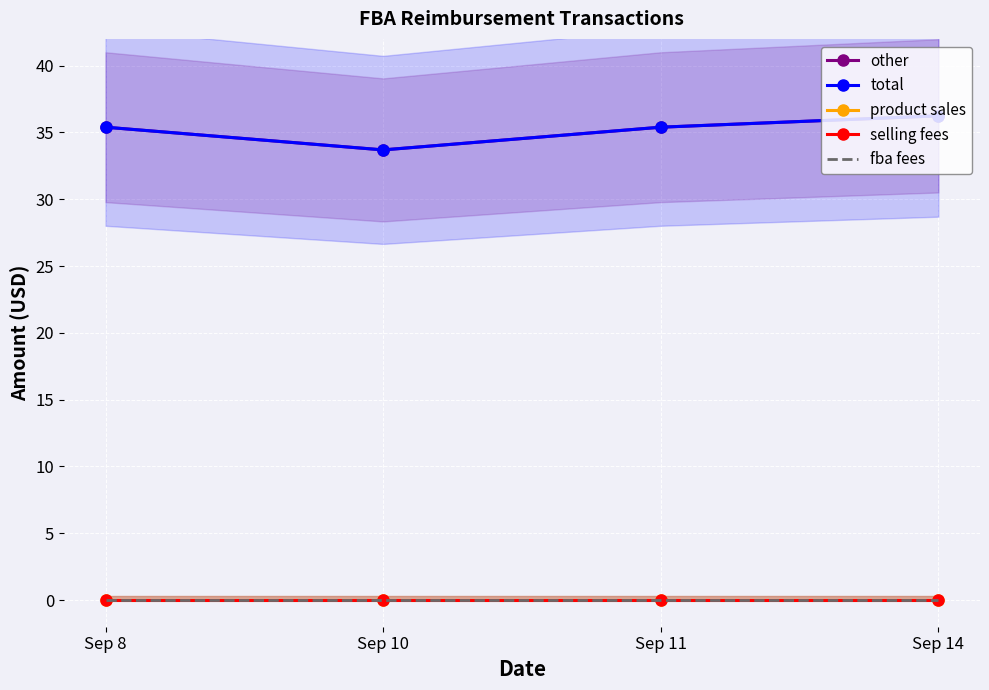

Is it true that selling fees equals 0.0 at Sep 10?

True